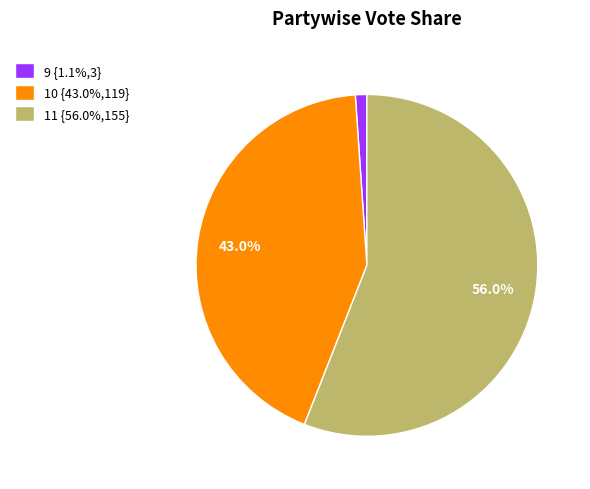

To the nearest percent, what percentage of the pie is 11?

56%